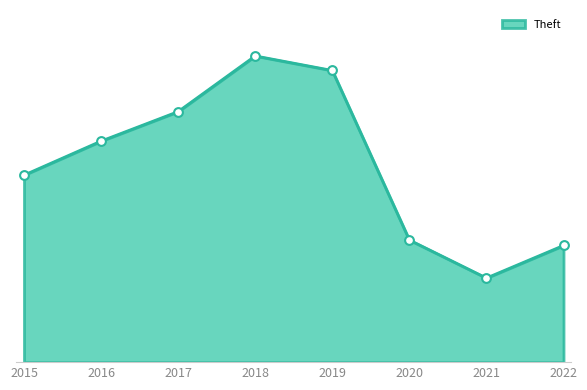

Is this an area chart (filled region under the line)?

Yes